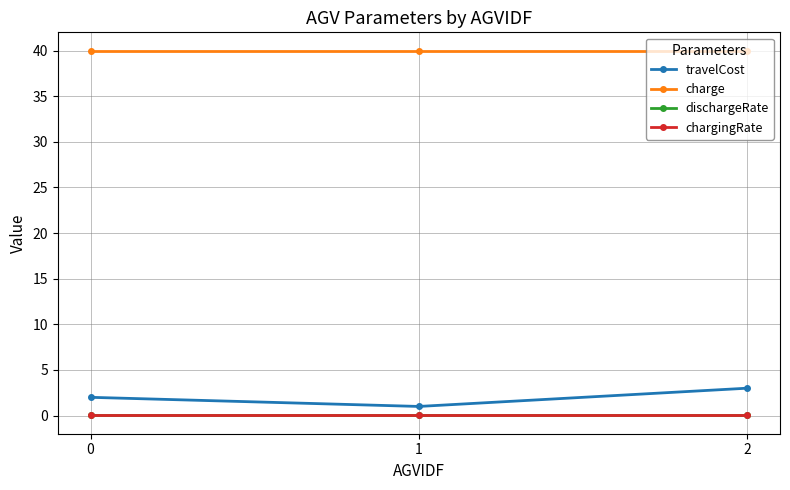

How many lines are shown in the chart?

4